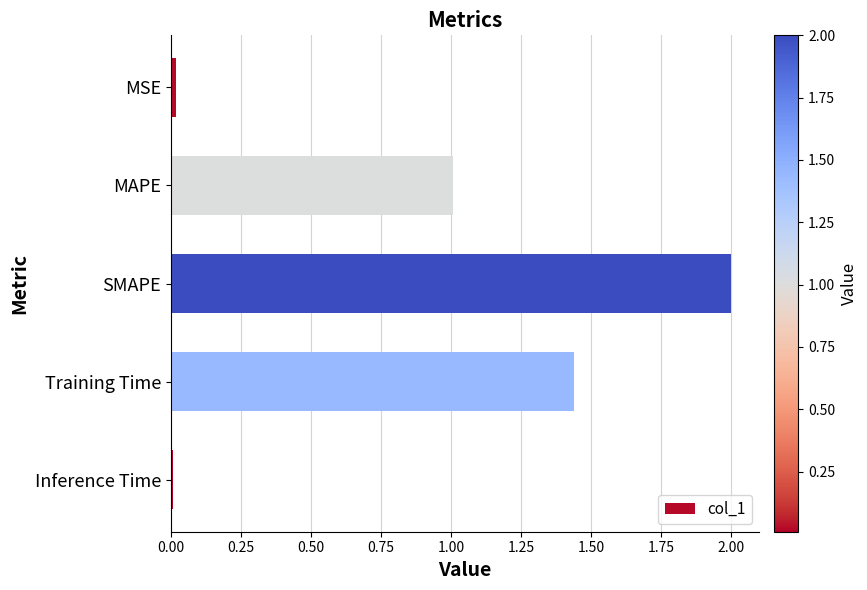

Between MSE and Training Time, which is larger?

Training Time